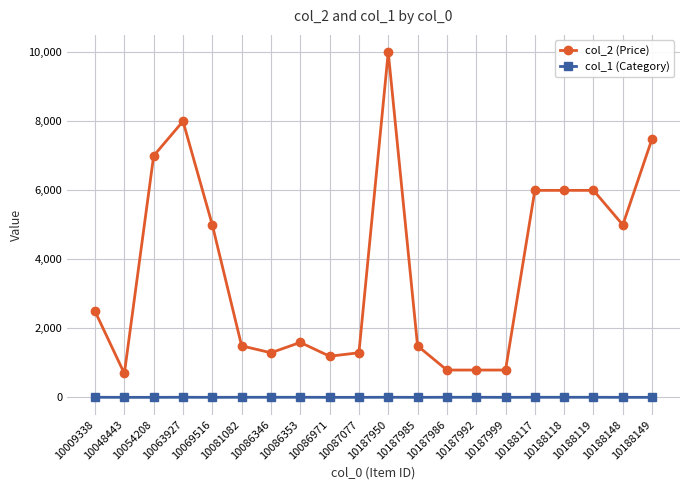

At how many categories does at least one series exceed 8106?

1